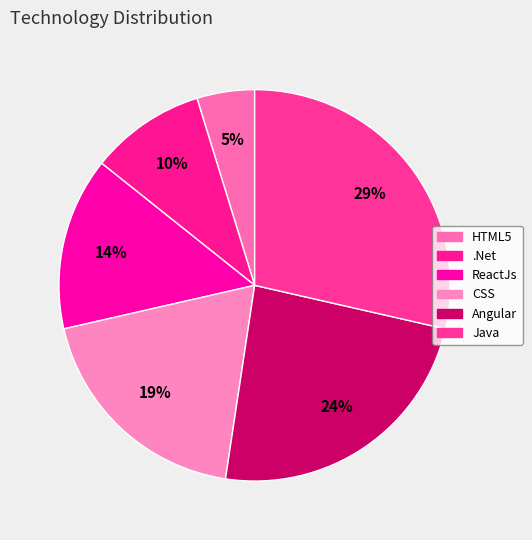

Is there any slice that represents more than half of the pie?

No